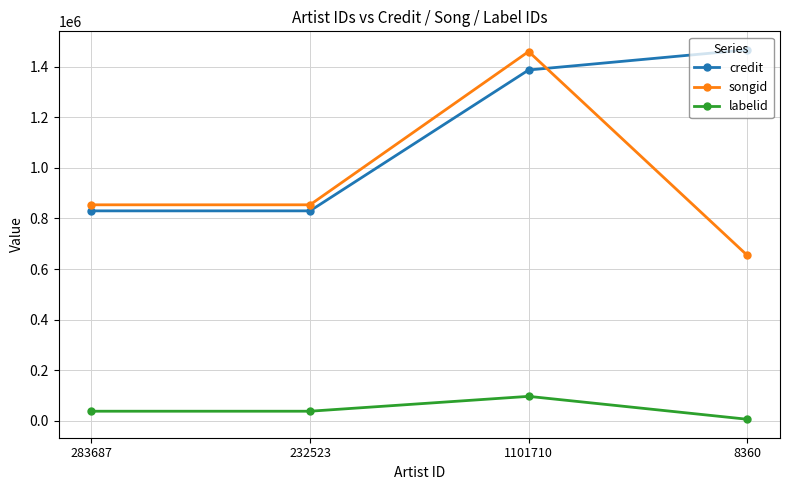

What position from the right is 8360?

1